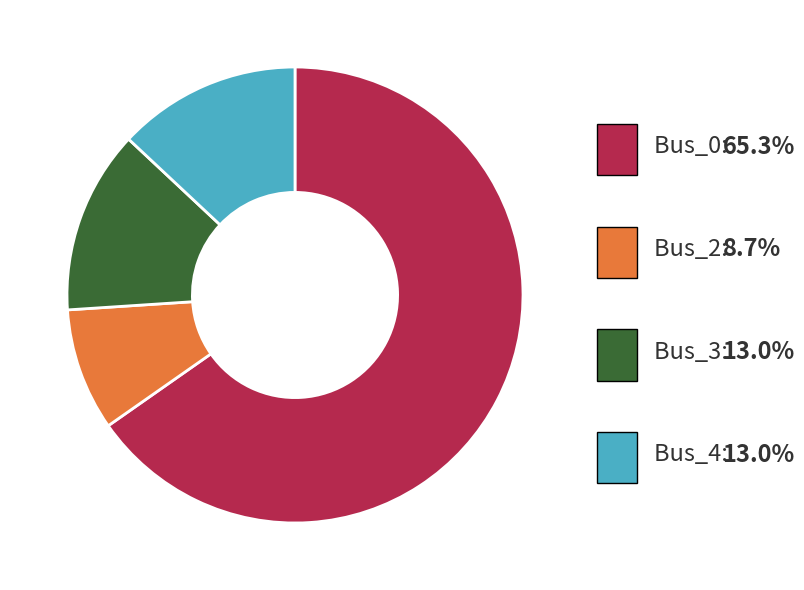

Does any single category account for the majority?

Yes